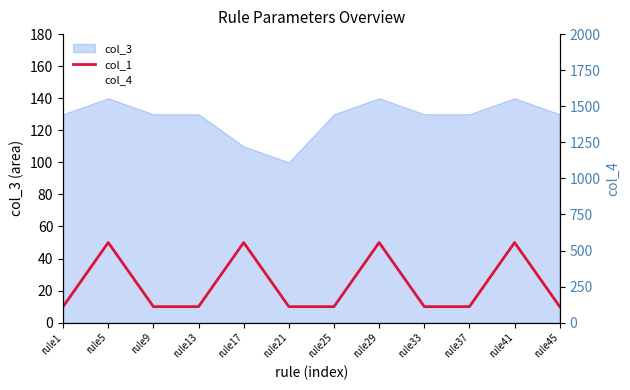

True or false: col_1 and col_4 intersect in this chart.

False